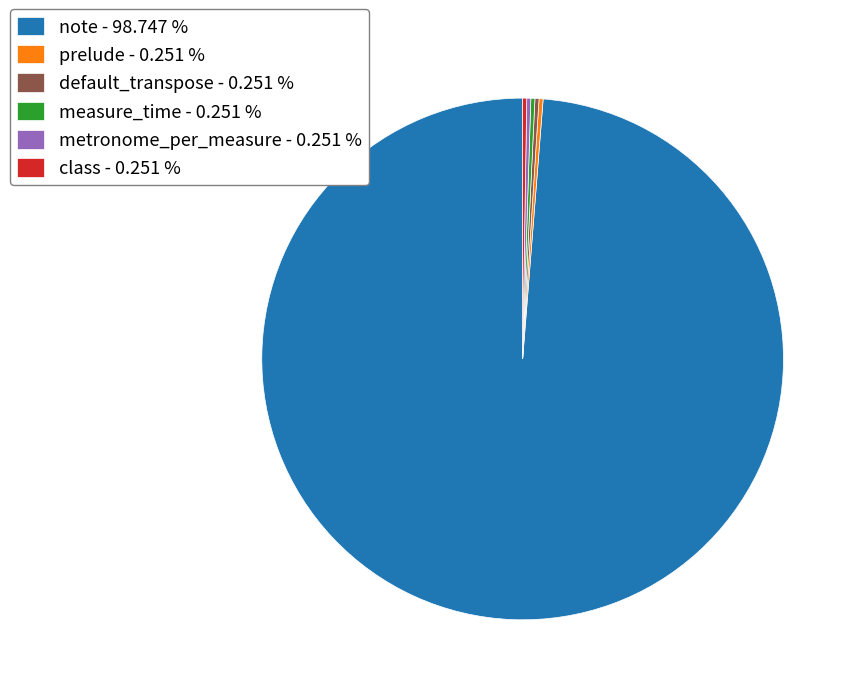

Does note represent more than half of the total?

Yes